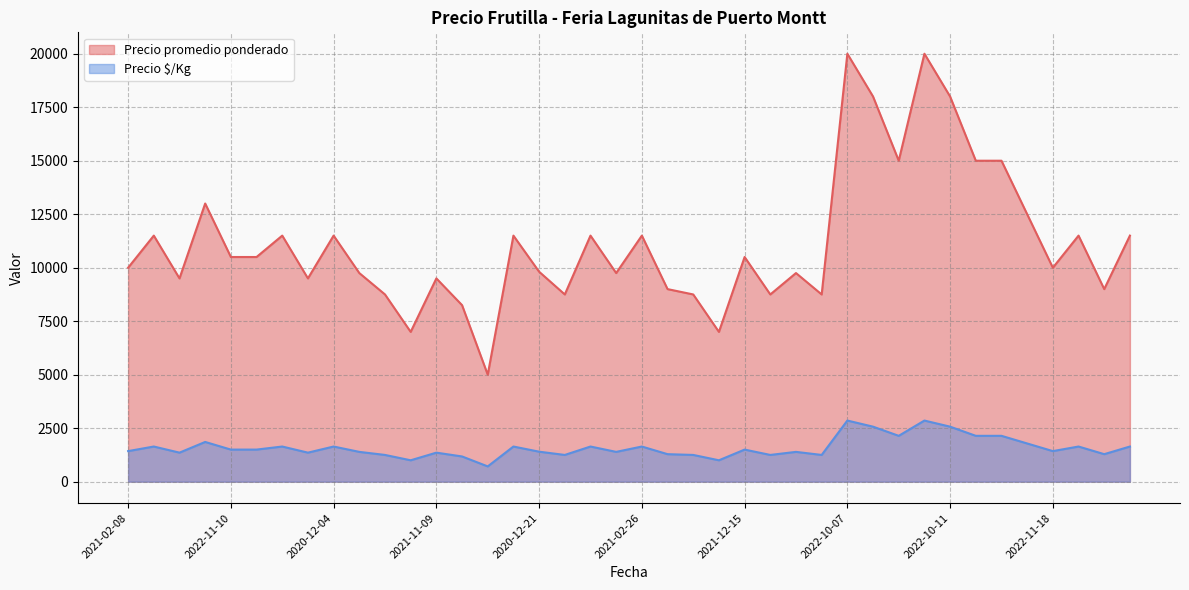

How many lines are shown in the chart?

2